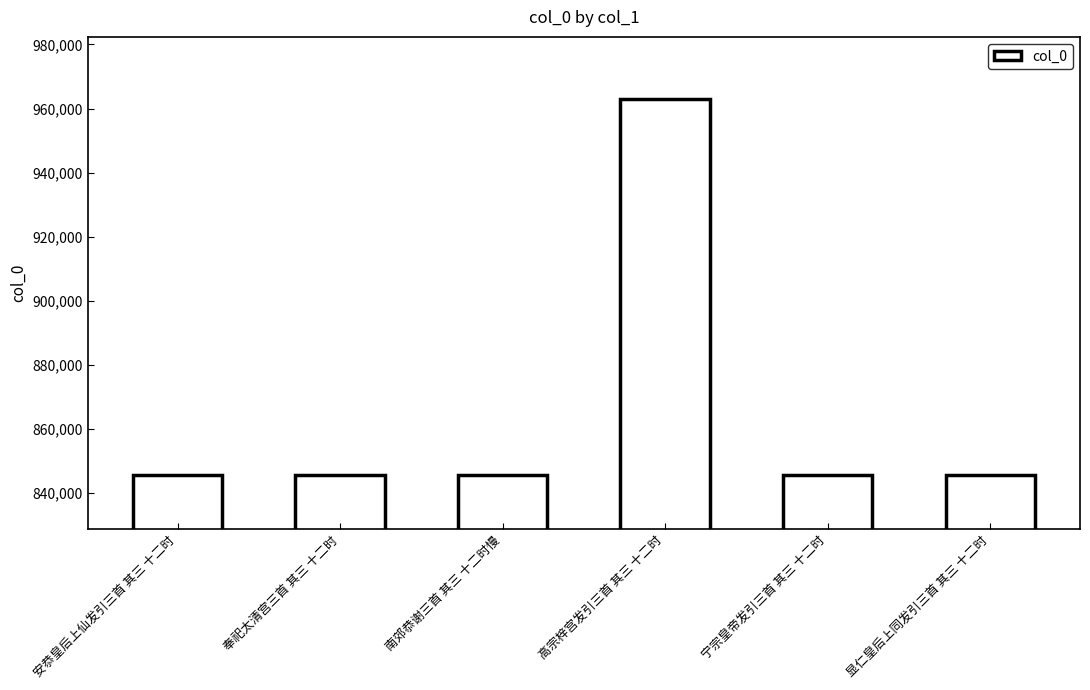

What is the approximate value at 宁宗皇帝发引三首 其三 十二时?

845581